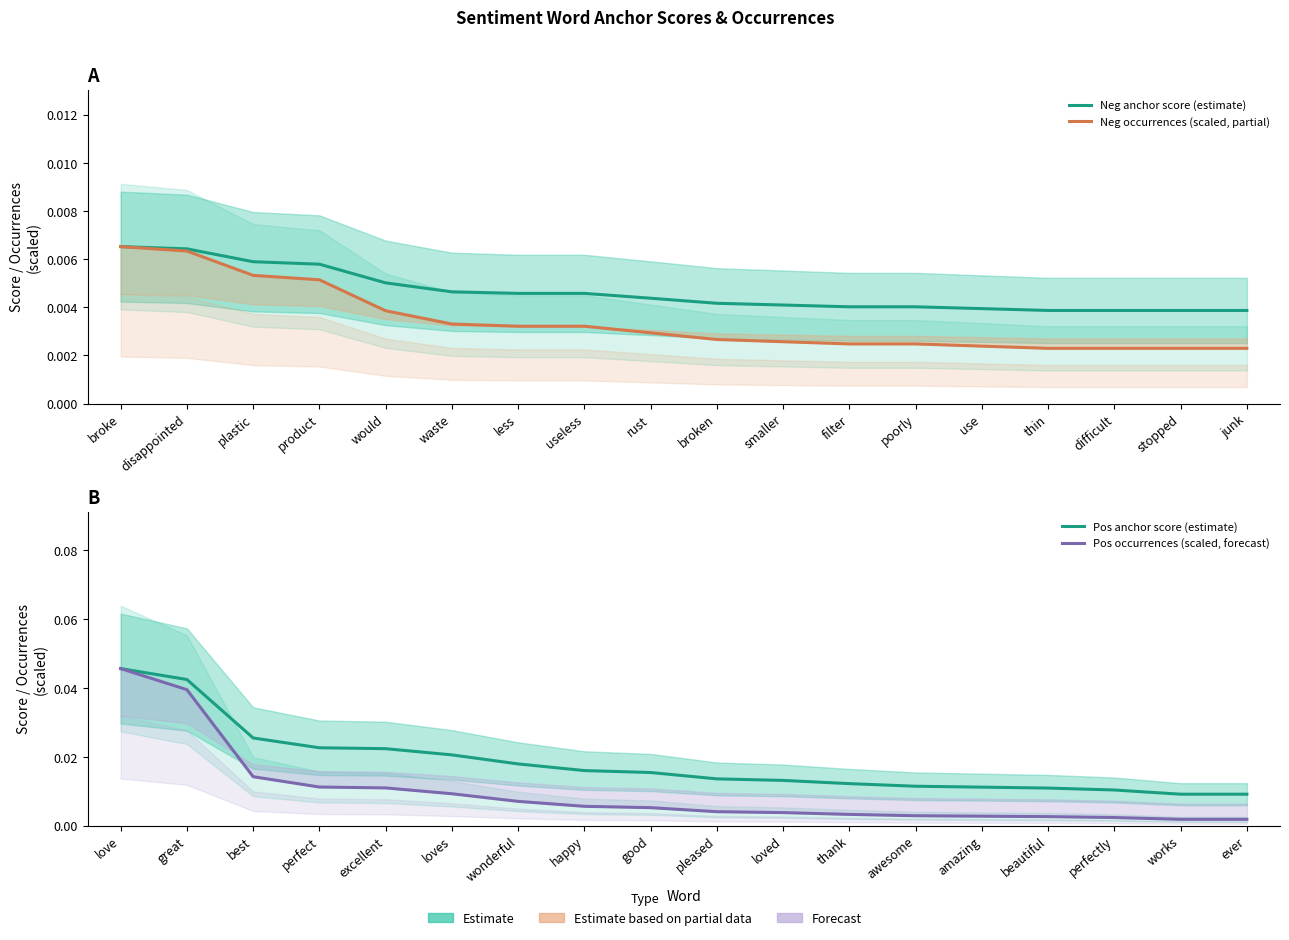

Is the value of Neg occurrences (scaled, partial) at rust greater than the value of Neg anchor score (estimate) at less?

No